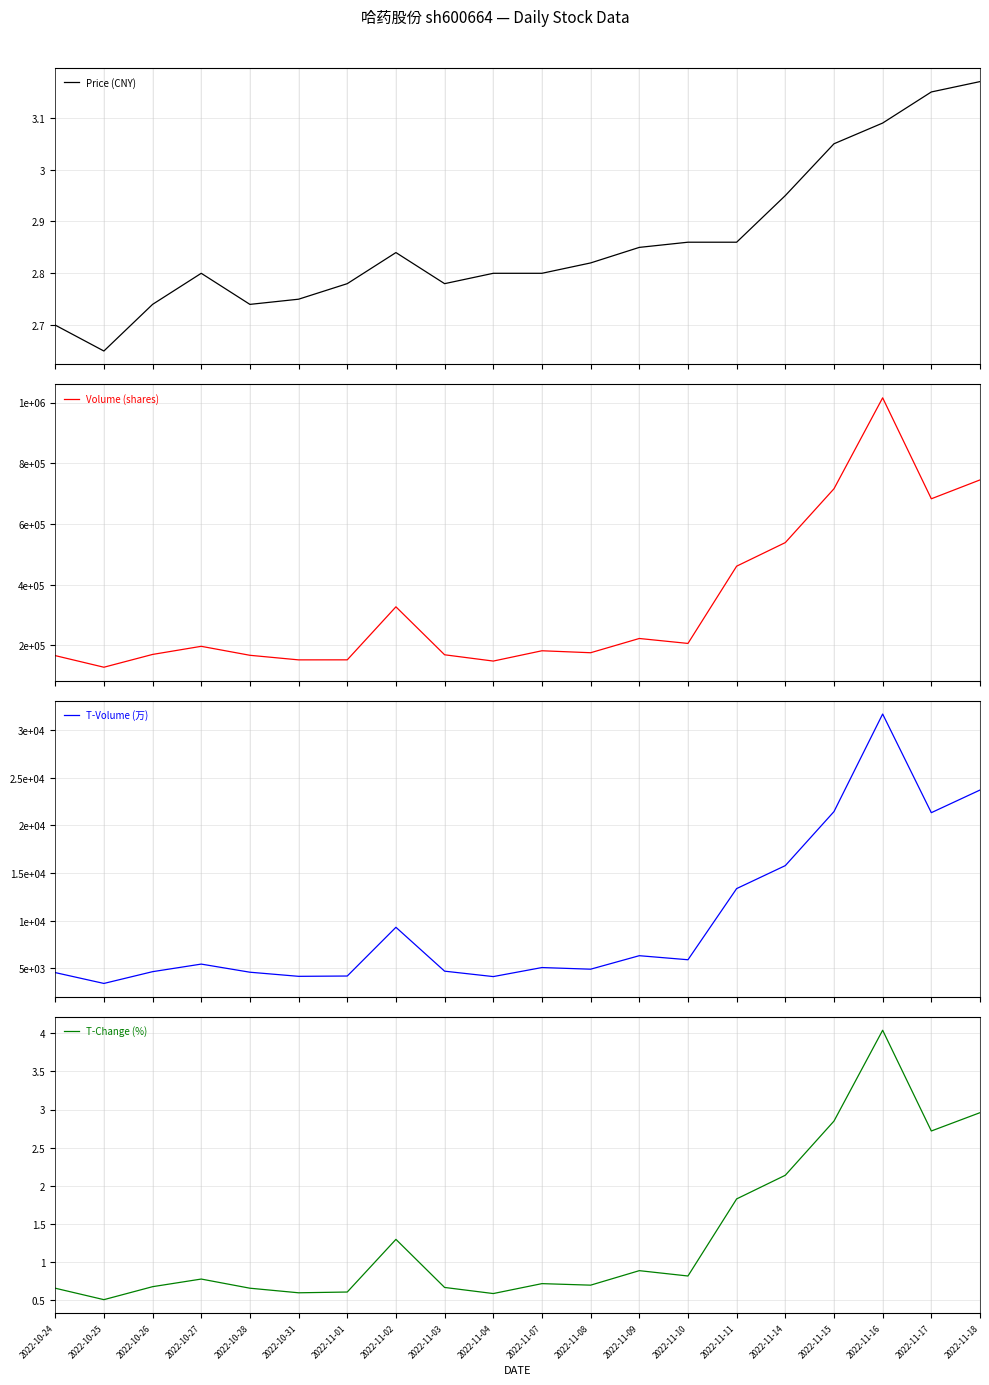

At which category does Price (CNY) reach its first local peak?

2022-10-27